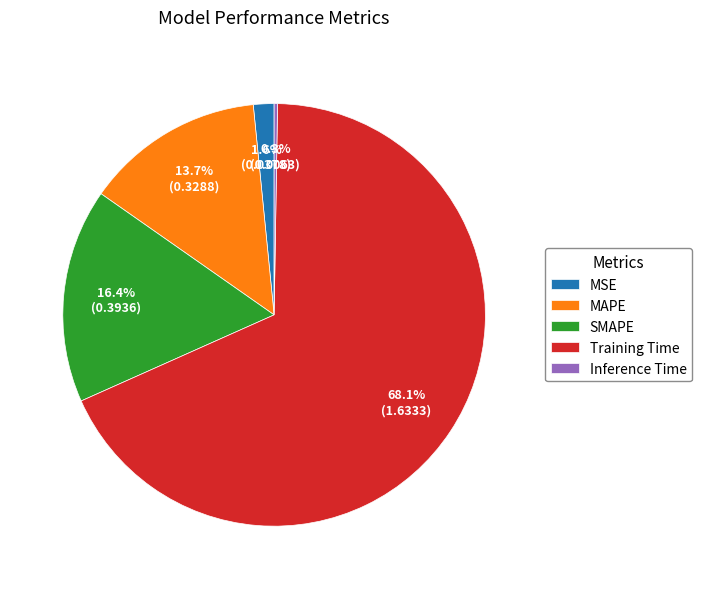

How much of the chart is everything except SMAPE?

83.6%